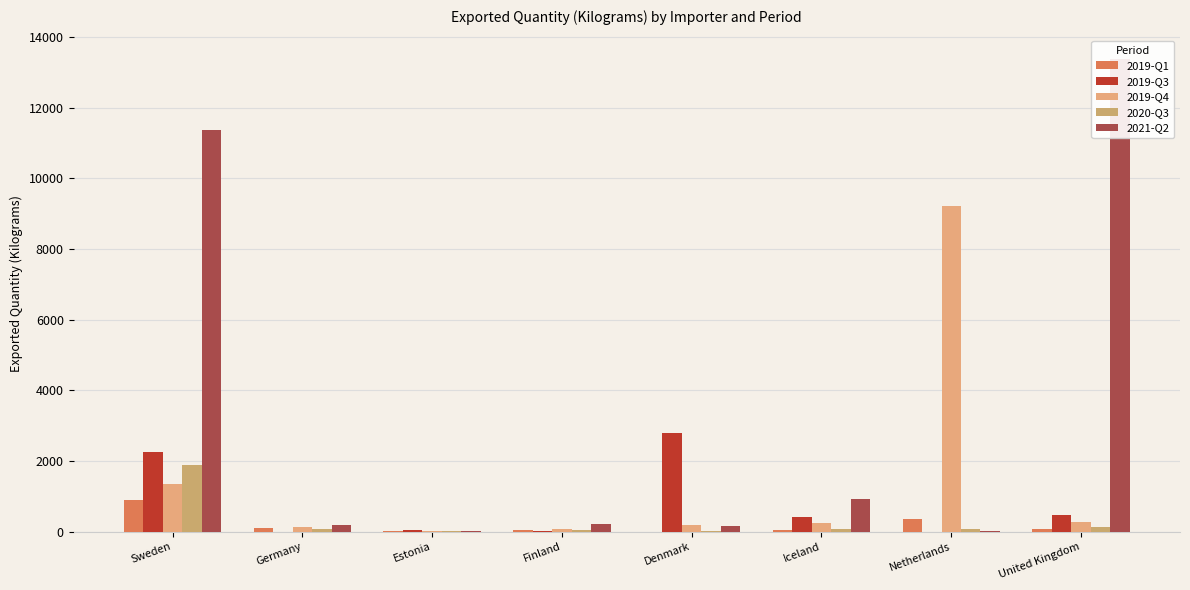

Is the value of 2020-Q3 at Estonia greater than the value of 2019-Q4 at Netherlands?

No